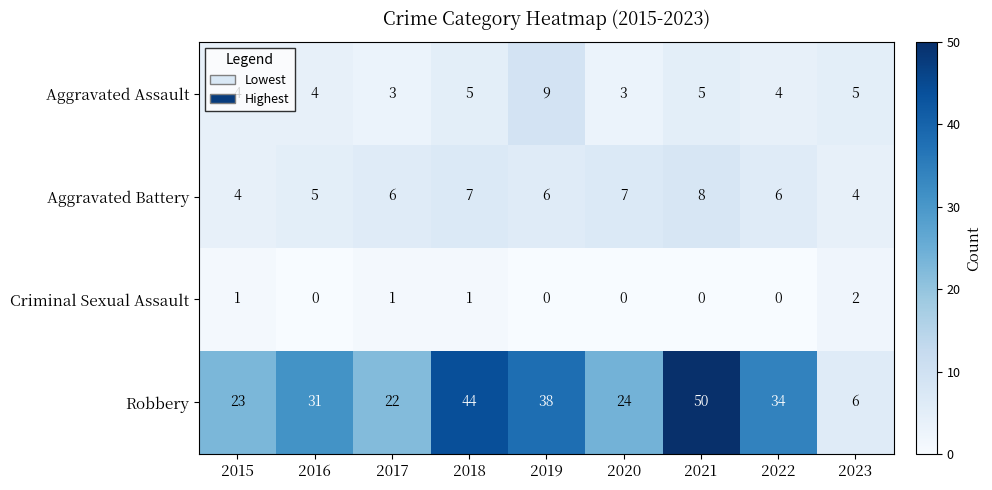

How many distinct data groups are displayed?

4